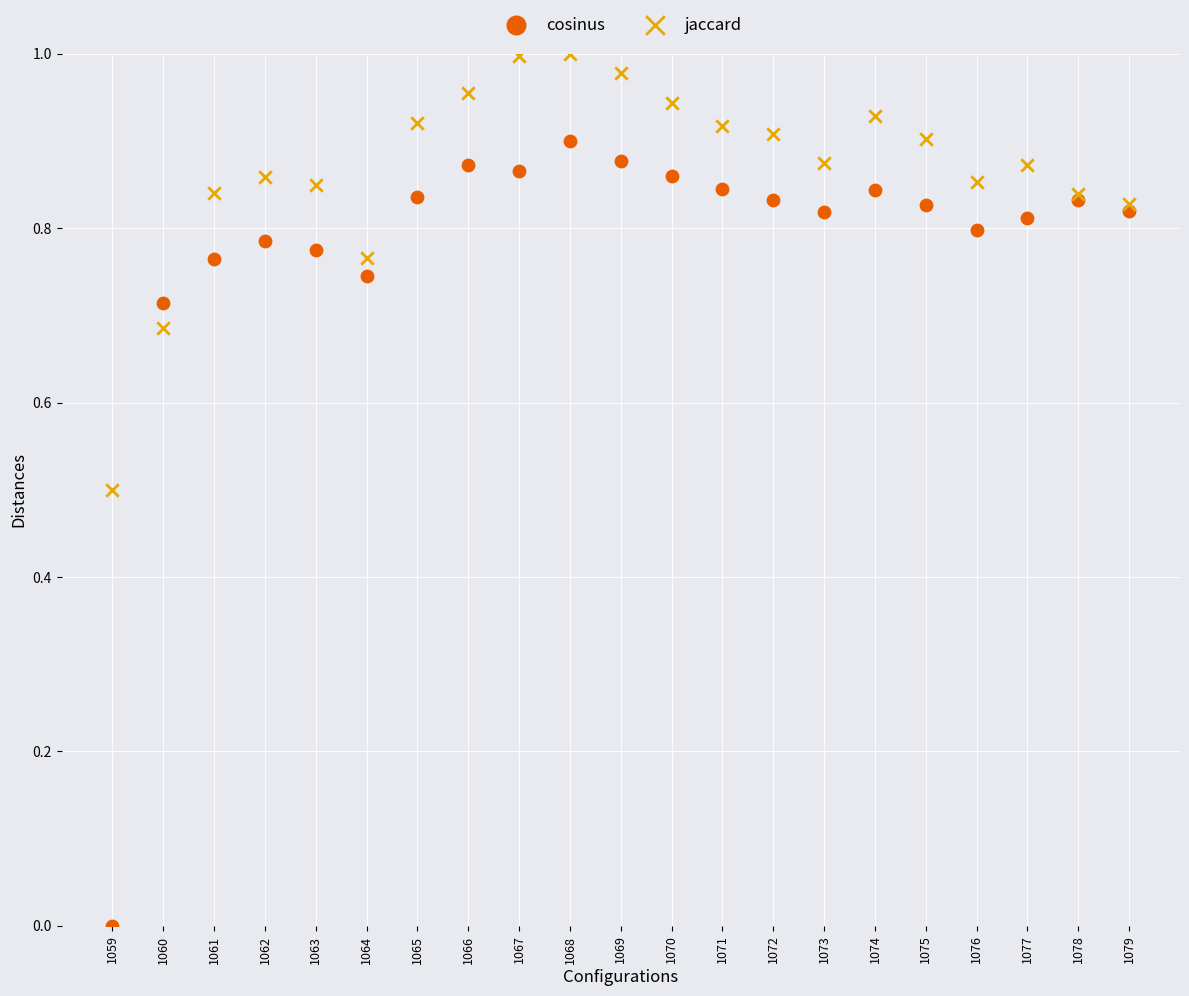

Which series contains the highest Y value?

jaccard